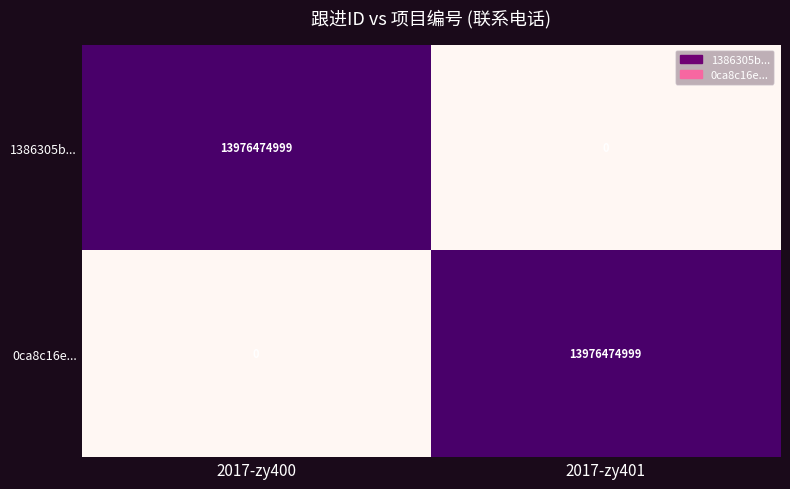

At 2017-zy401, list the series in order from largest to smallest.

0ca8c16e..., 1386305b...